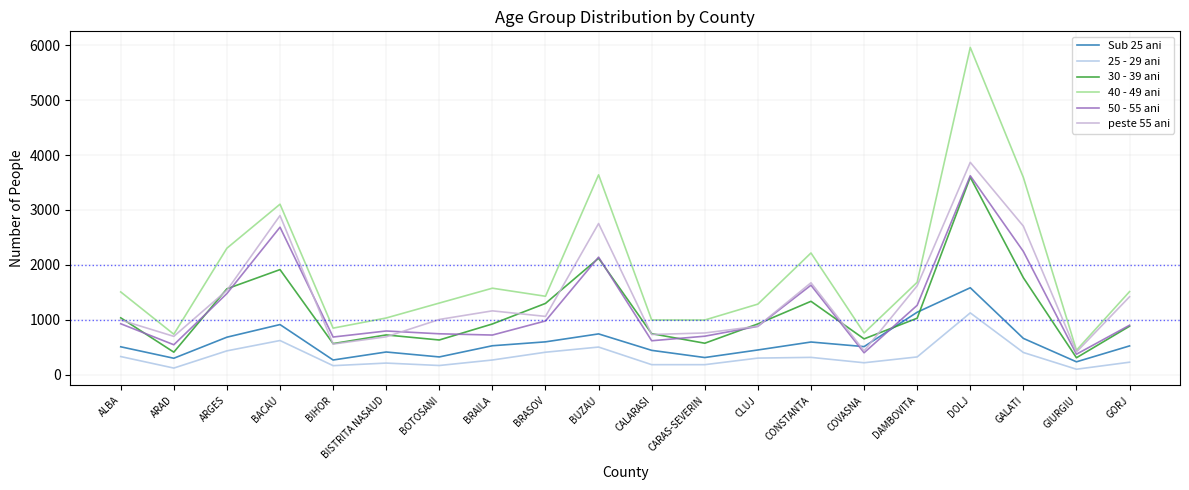

What are all the series names shown in the legend?

Sub 25 ani, 25 - 29 ani, 30 - 39 ani, 40 - 49 ani, 50 - 55 ani, peste 55 ani